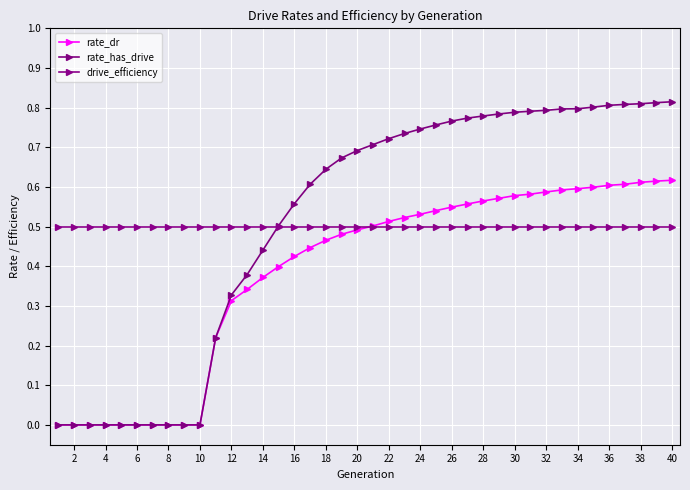

What is the maximum value shown in the chart?

0.8